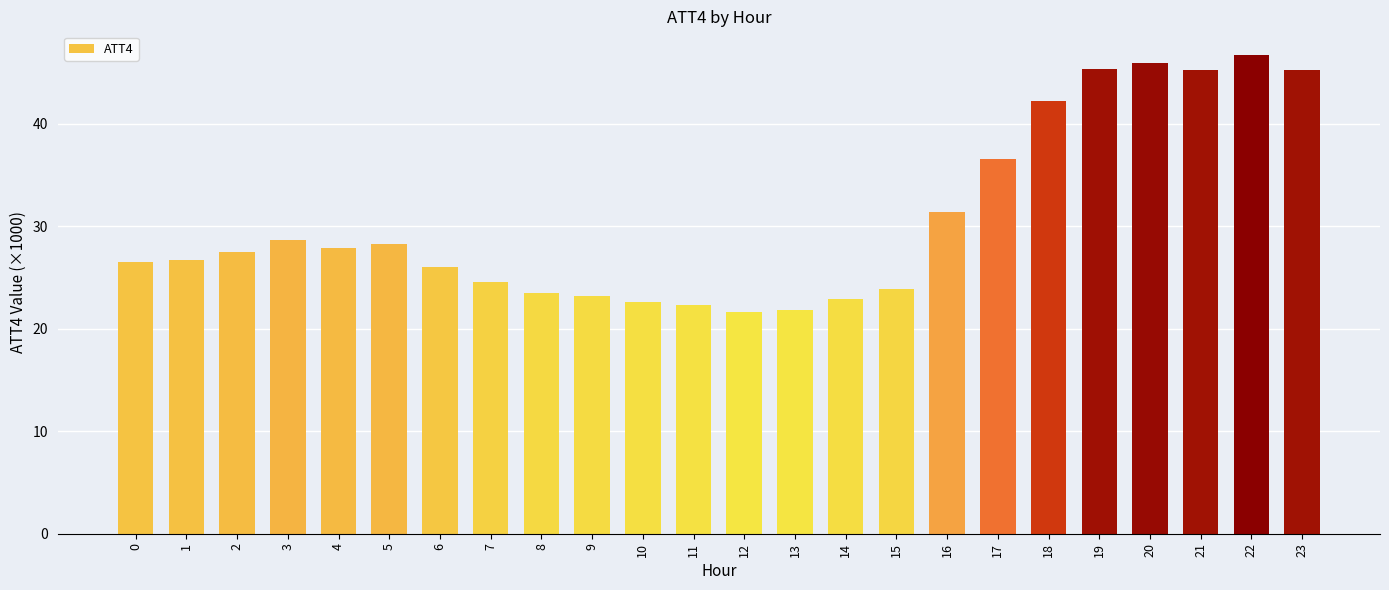

How many values are below 27?

12